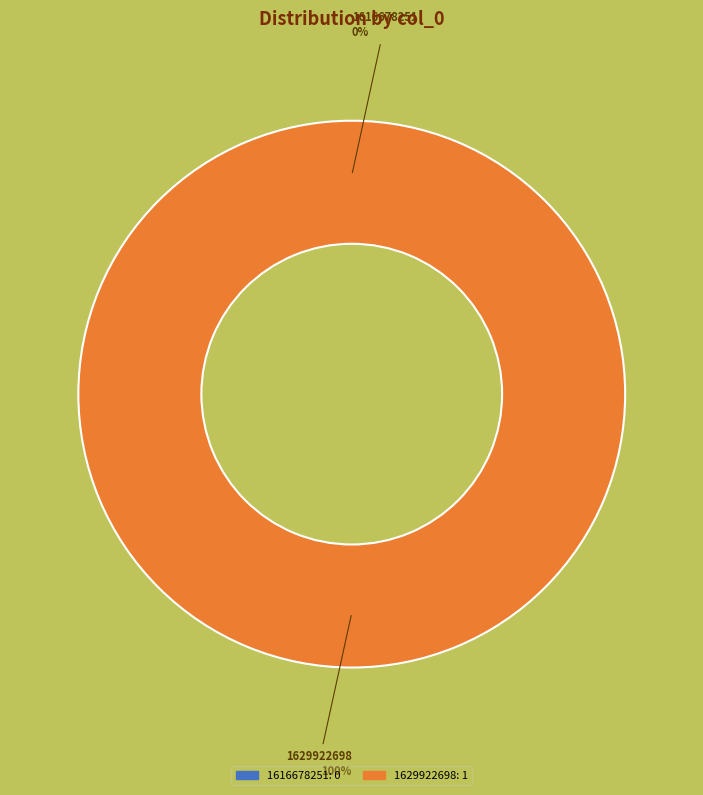

Which category has the smallest portion of the pie?

1616678251